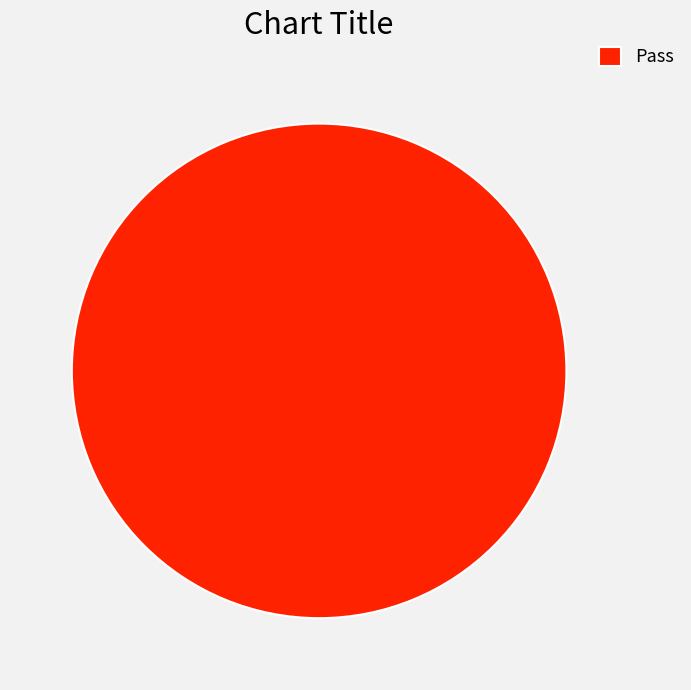

Count the number of slices in the pie.

1